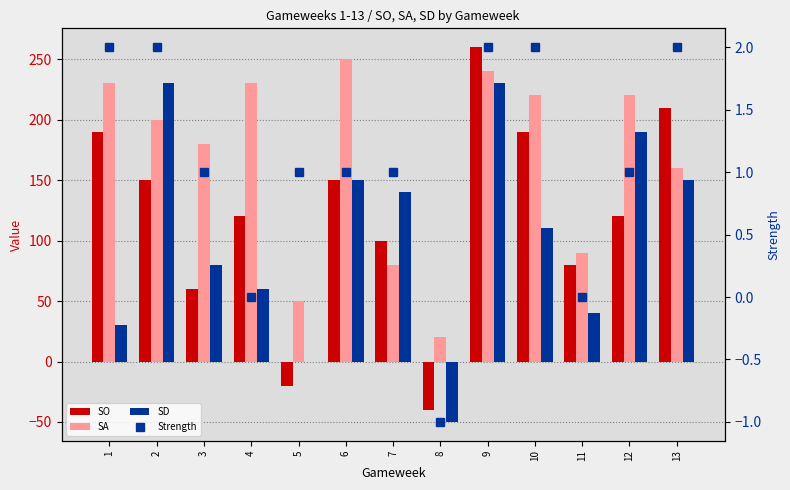

The value of SD at 1 is 12. True or false?

False